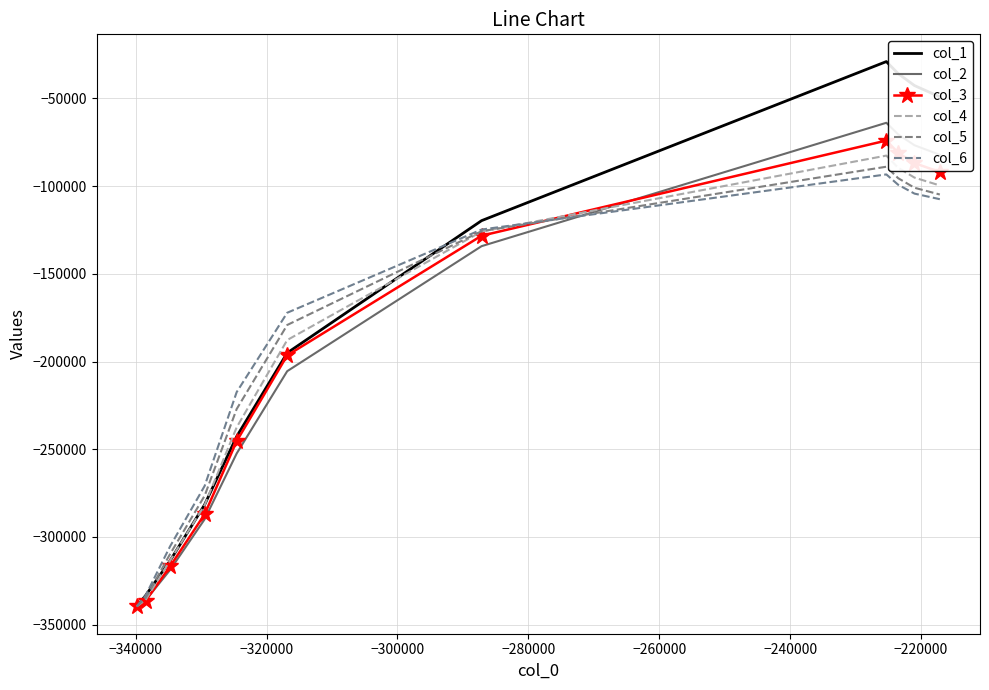

What is the difference between the maximum and minimum values in the col_1 series?

310531.2